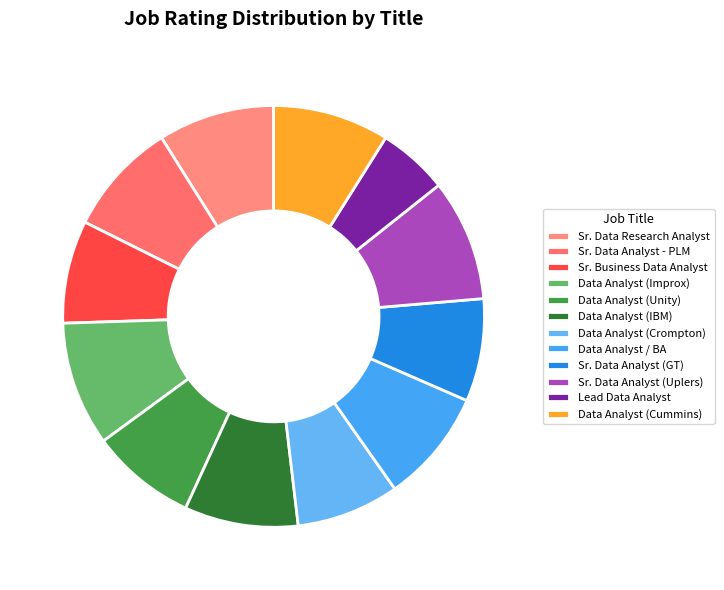

Does any single category account for the majority?

No